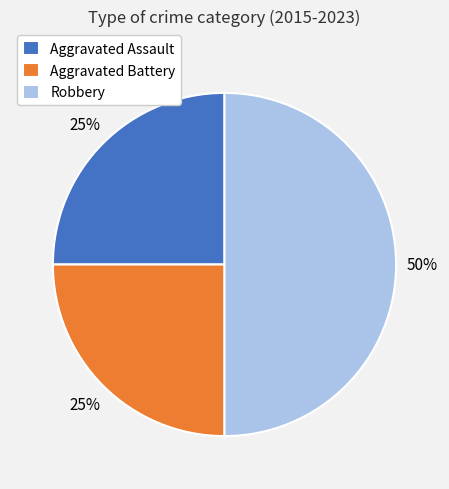

To the nearest percent, what is the average slice percentage?

33%